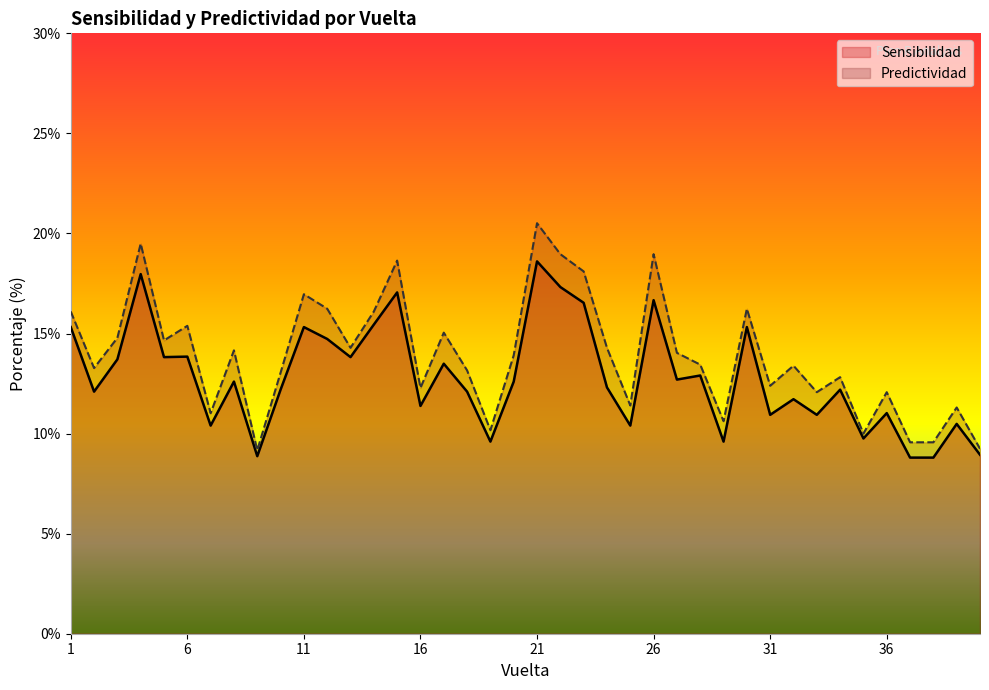

True or false: Predictividad and Sensibilidad cross at least once.

False